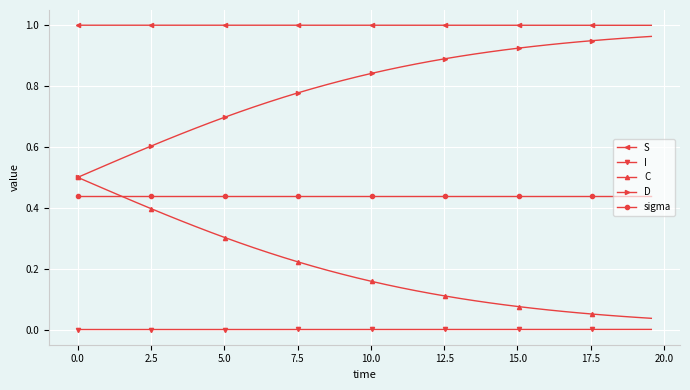

Count the number of categories in the chart.

40